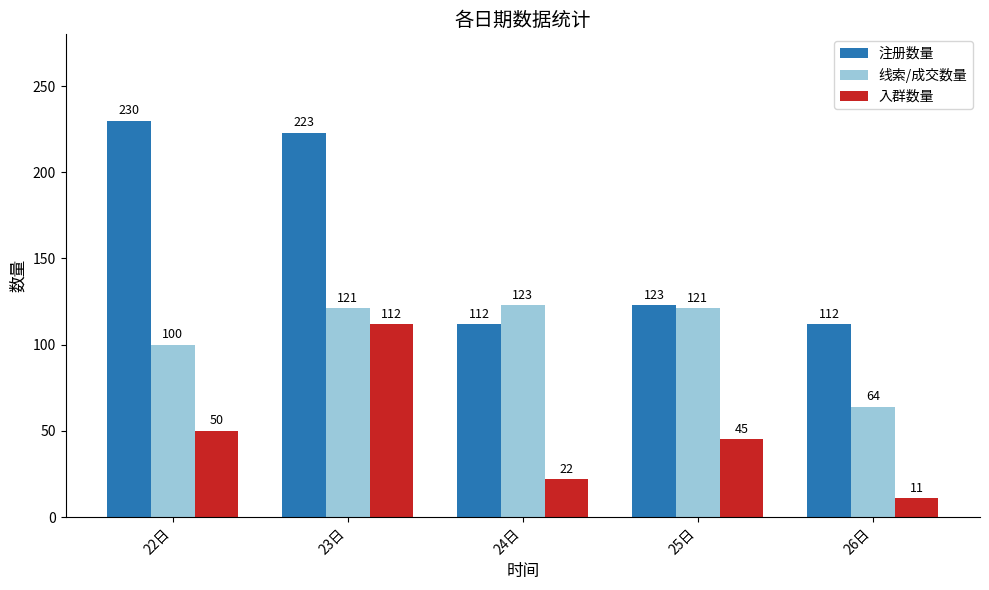

Is it true that 线索/成交数量 equals 100 at 22日?

True